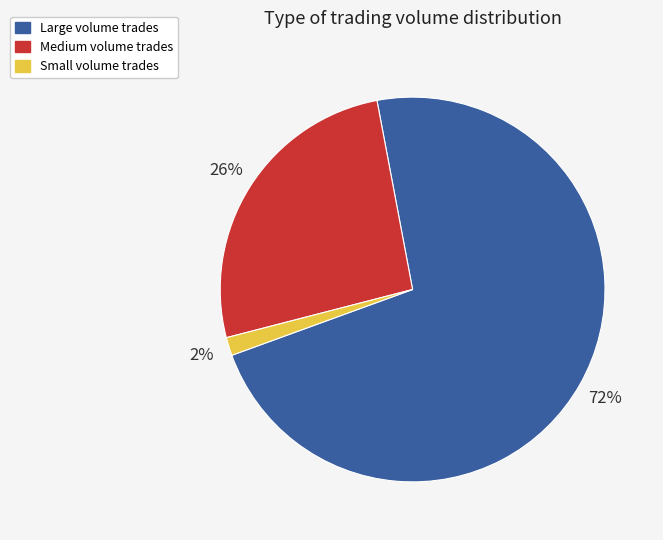

Which category has the smallest portion of the pie?

Small volume trades